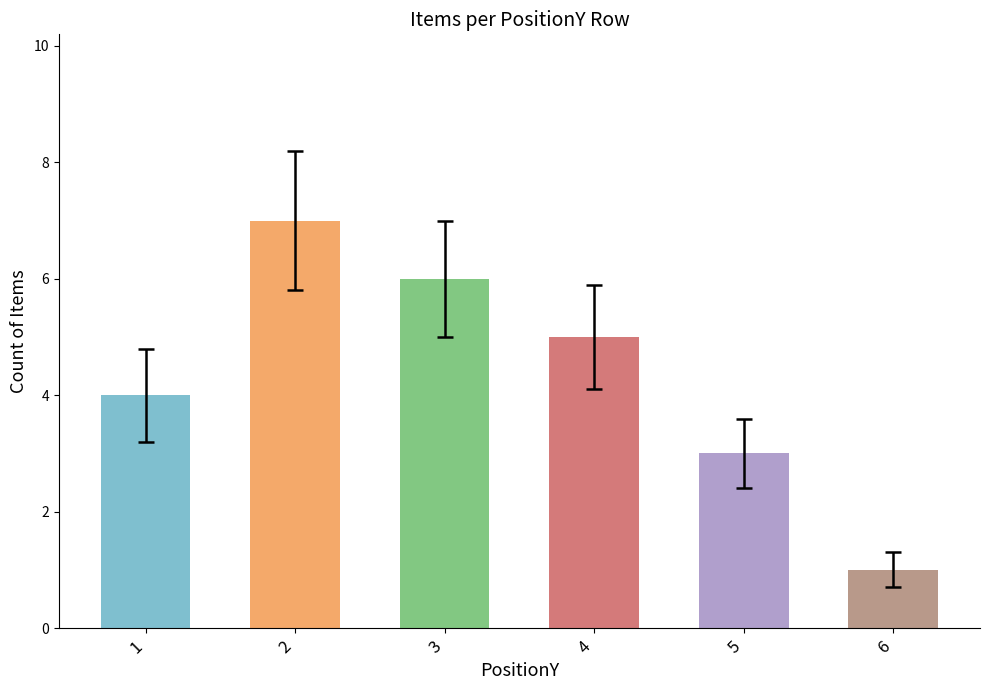

What is the difference between the values at 3 and 1?

2